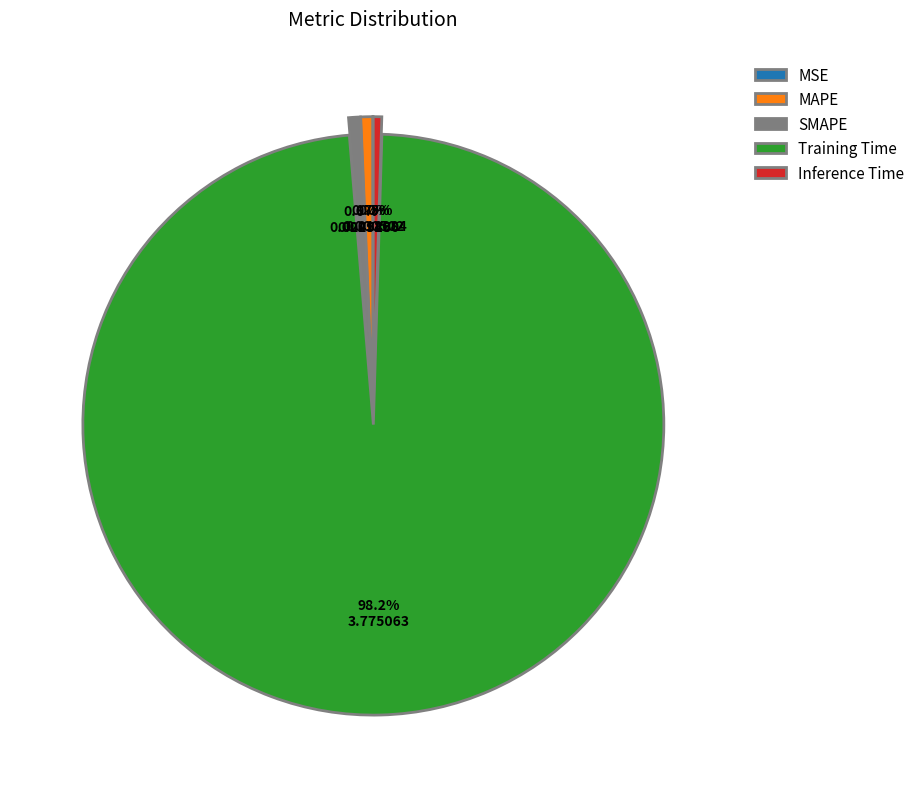

What percentage is the MAPE slice, to the nearest percent?

1%